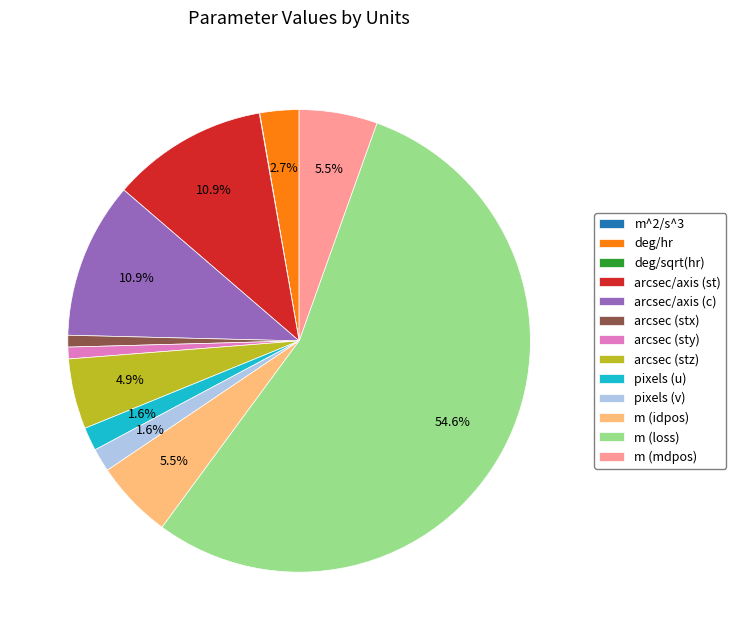

Combined, what portion of the pie is arcsec/axis (c) and m (loss)?

65.6%